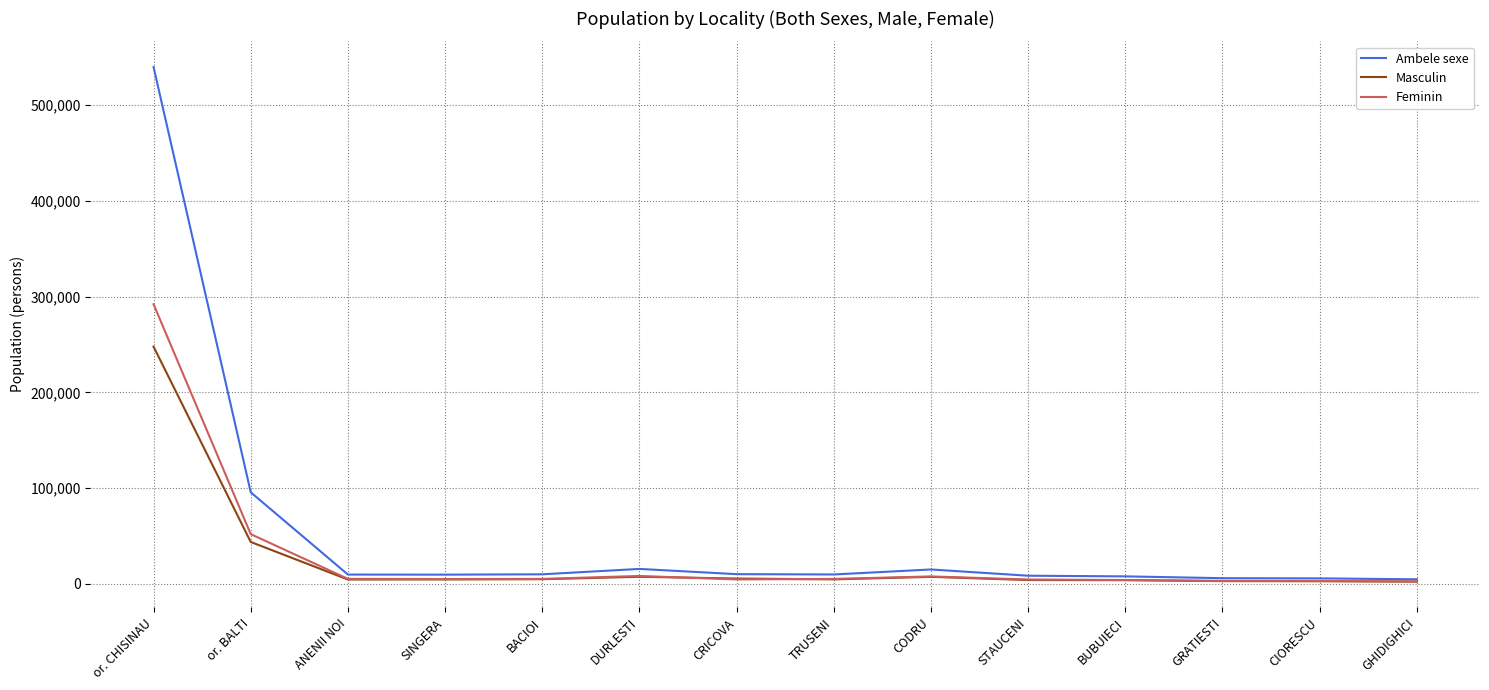

Where does the Masculin series first go above 4653?

or. CHISINAU